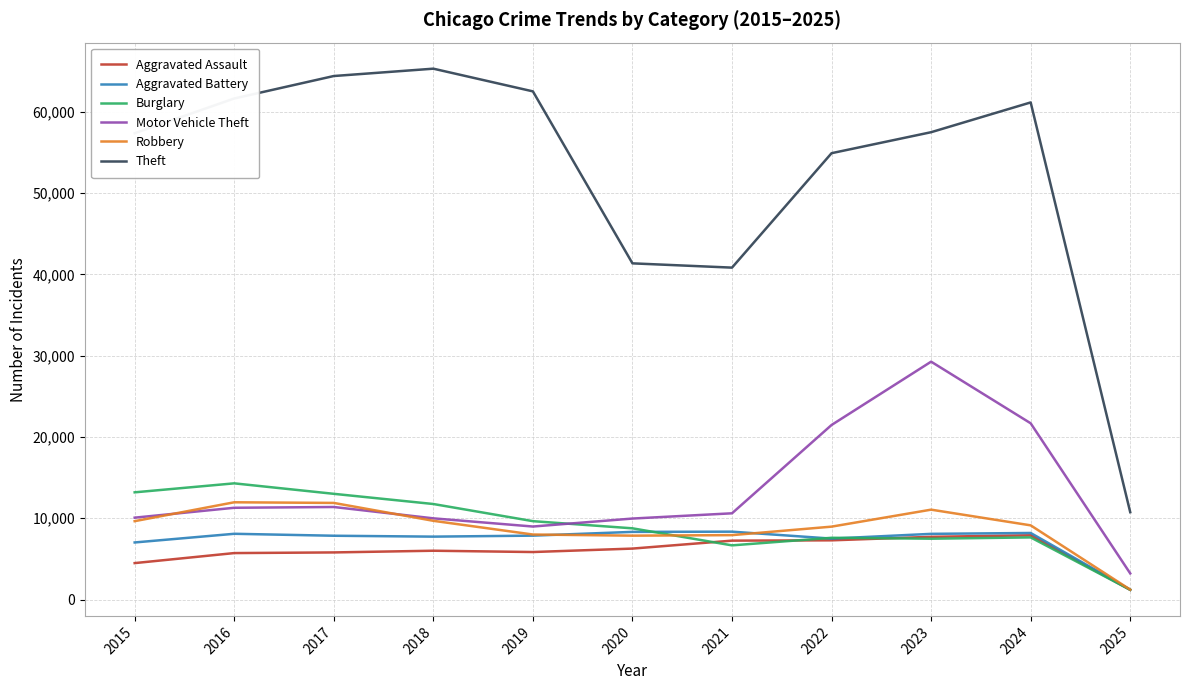

What is the maximum value shown in the chart?

65289